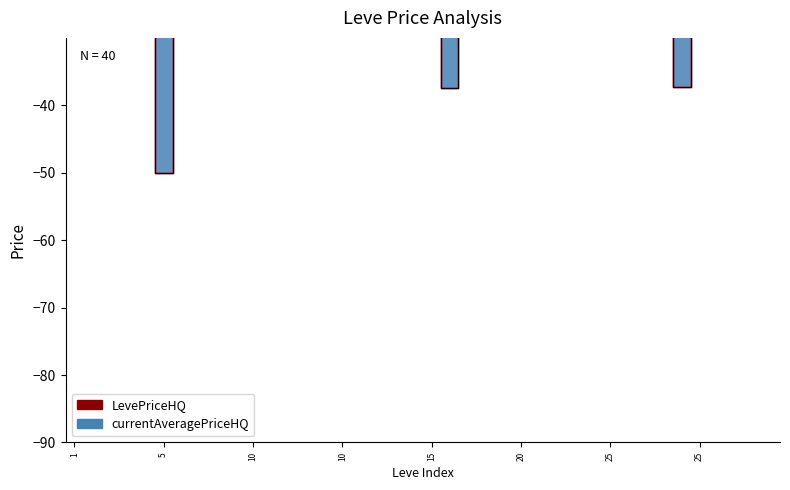

Is the value of currentAveragePriceHQ at 15 greater than the value of LevePriceHQ at 10?

No